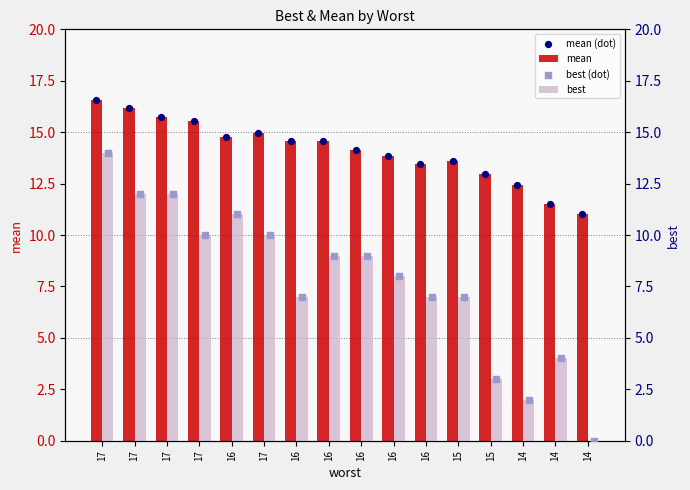

What are all the series names shown in the legend?

mean, mean (dot), best, best (dot)